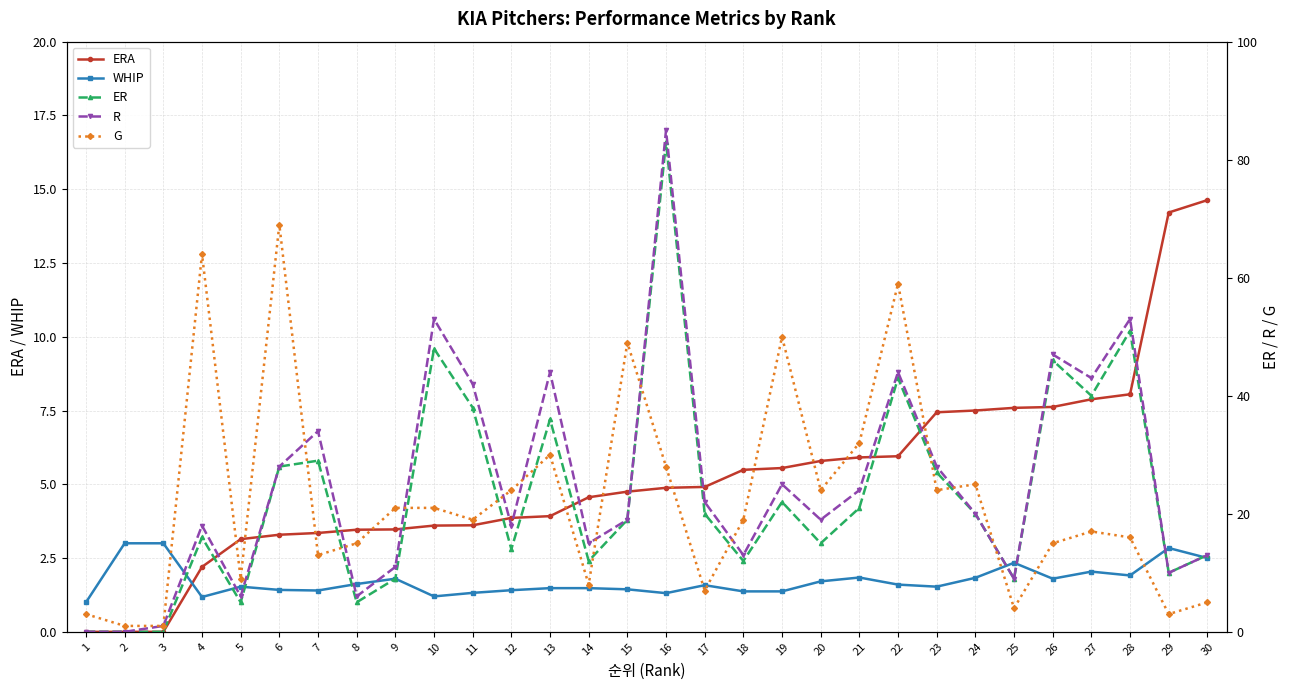

True or false: WHIP has a value of 2.7 at 13.

False